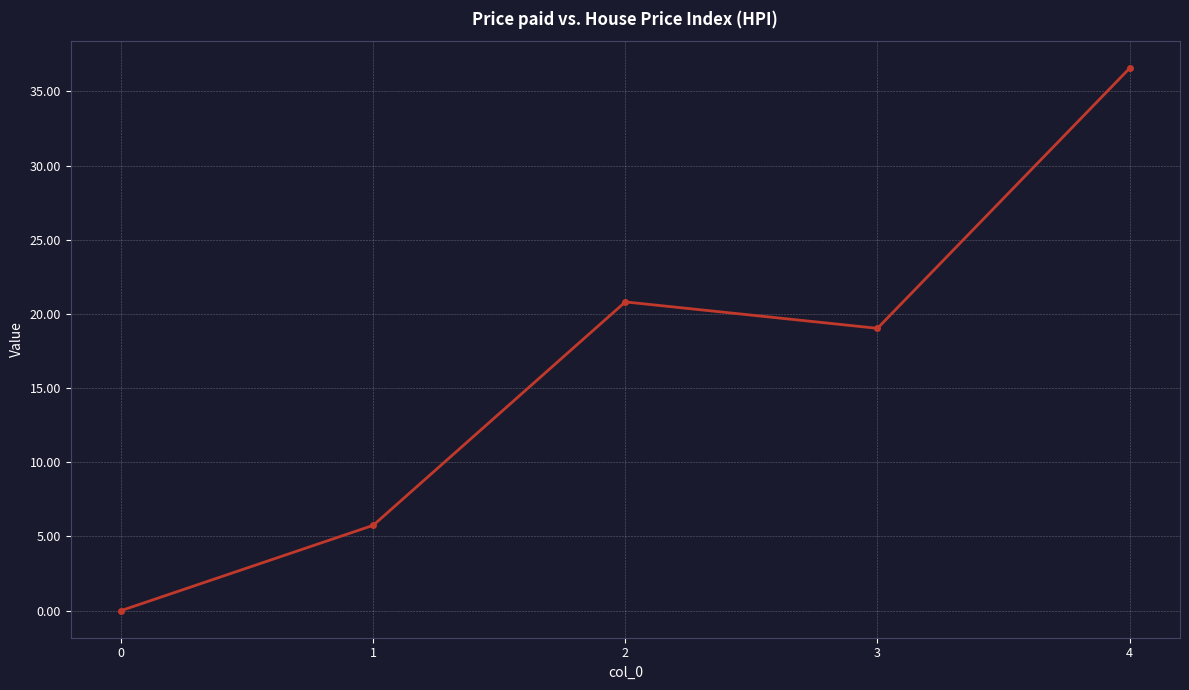

What is the average value?

16.4